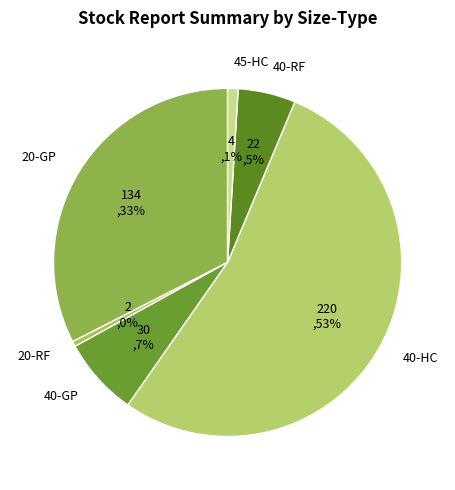

Is it true that 40-GP is 7% of the pie?

True